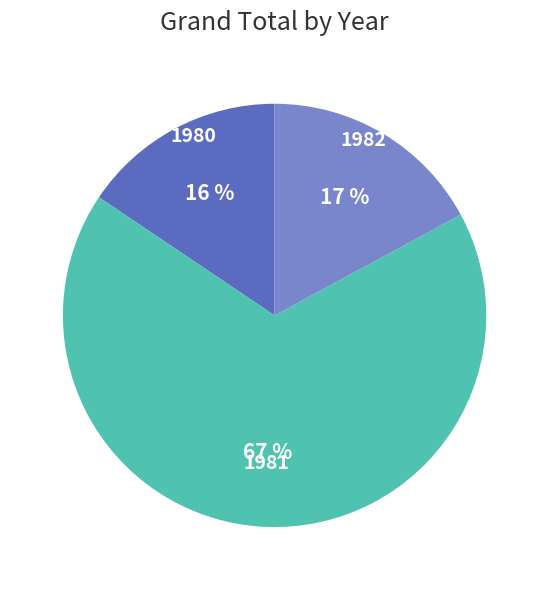

To the nearest percent, what is the combined percentage of 1980 and 1982?

33%